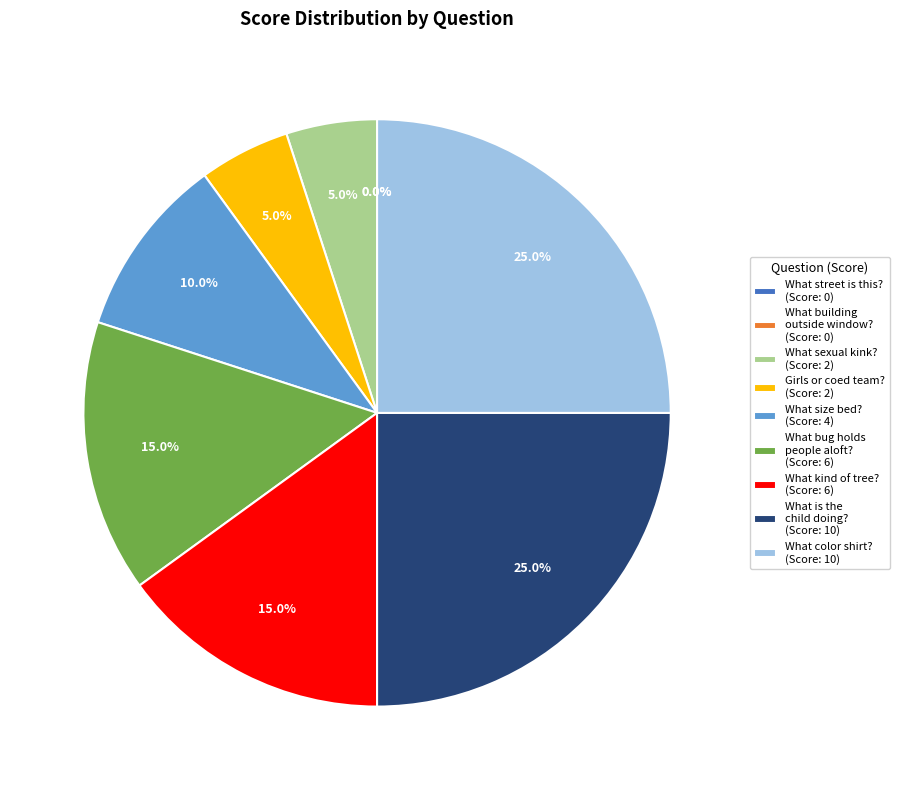

Combined, what portion of the pie is What sexual kink is represented? and What street is this??

5.0%